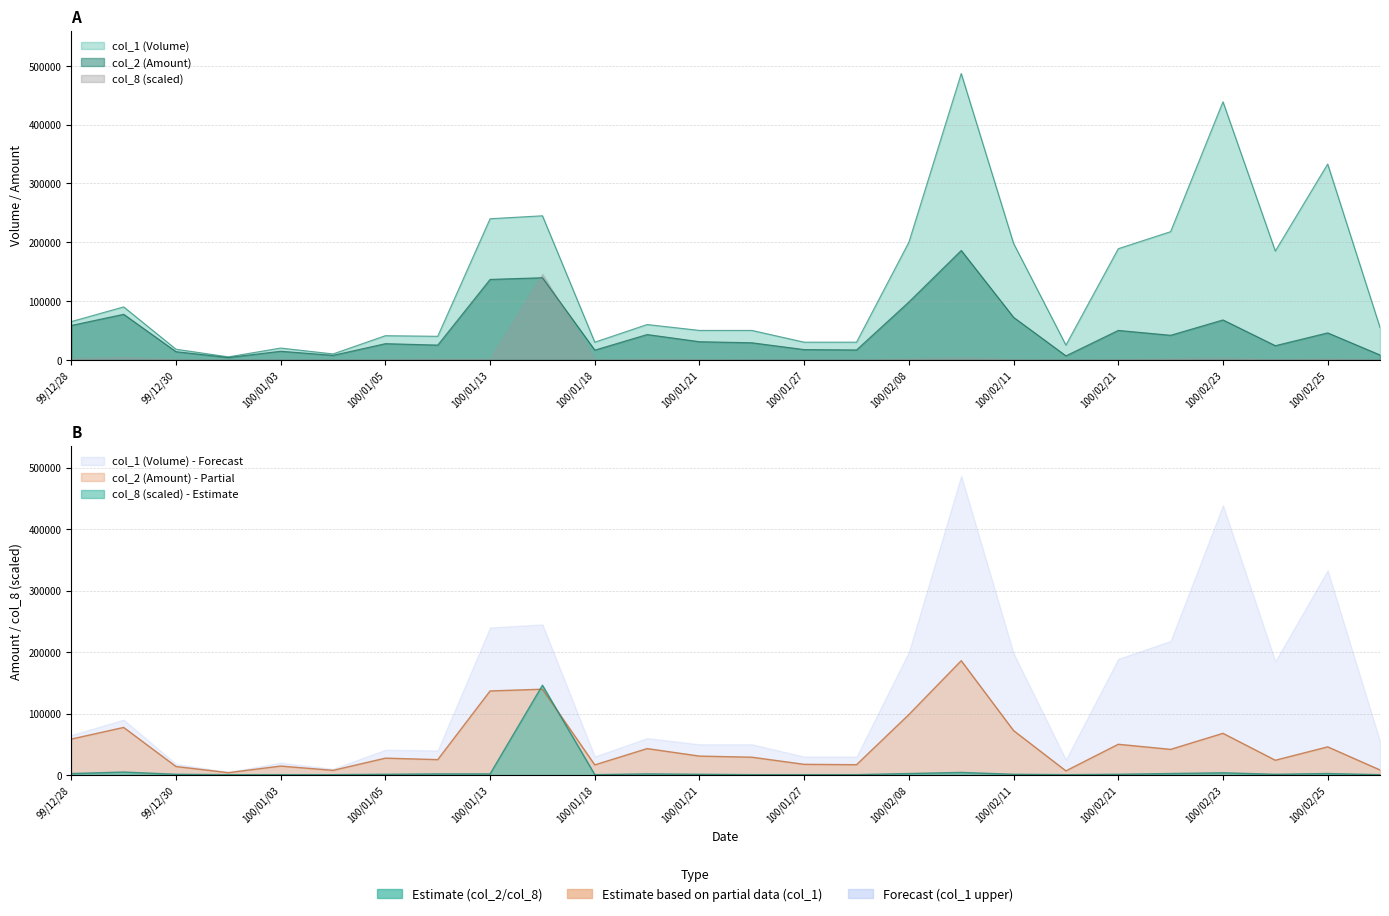

True or false: col_8 and col_2 intersect in this chart.

True